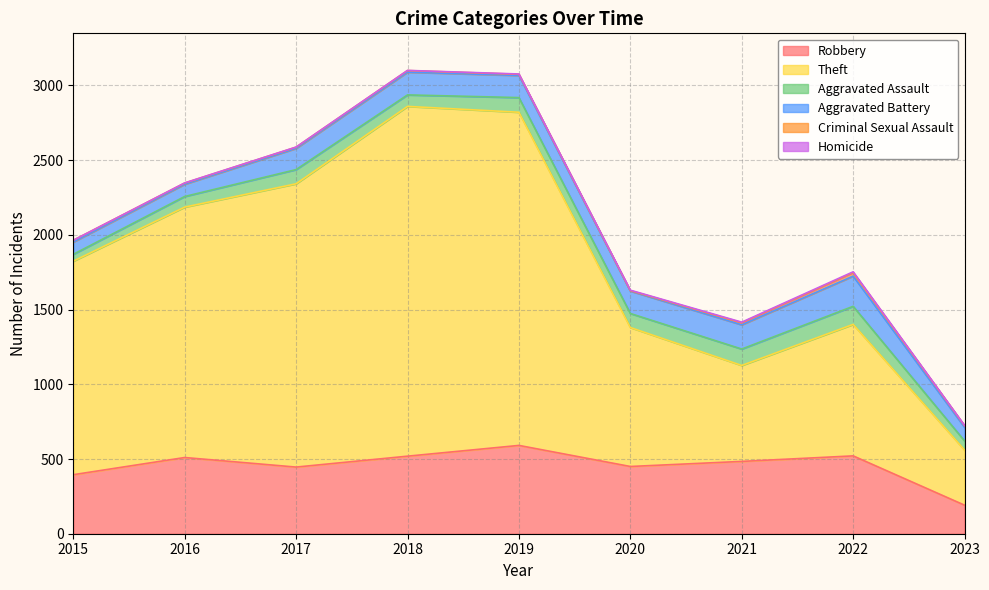

True or false: Aggravated Battery and Robbery intersect in this chart.

False